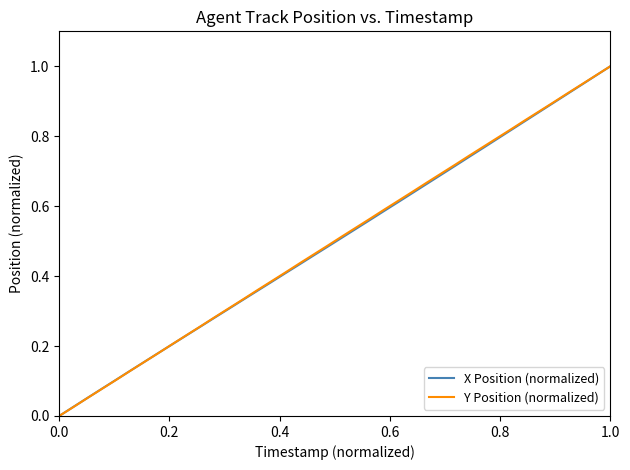

After their last crossing, which series has the higher values: Y Position (normalized) or X Position (normalized)?

Y Position (normalized)